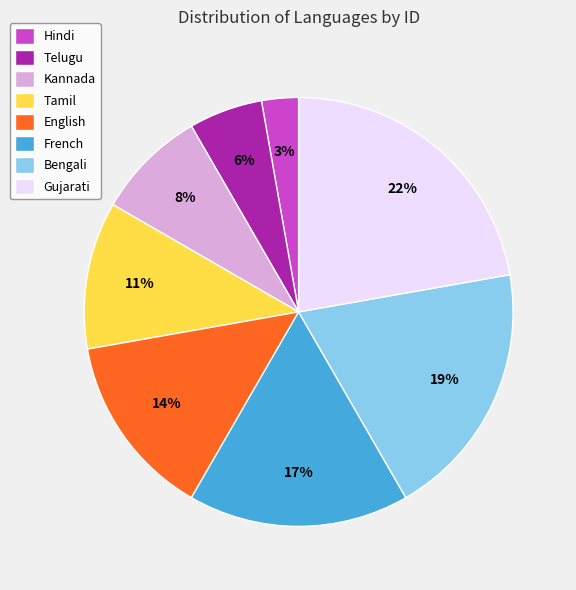

Is it true that Kannada is 8% of the pie?

True